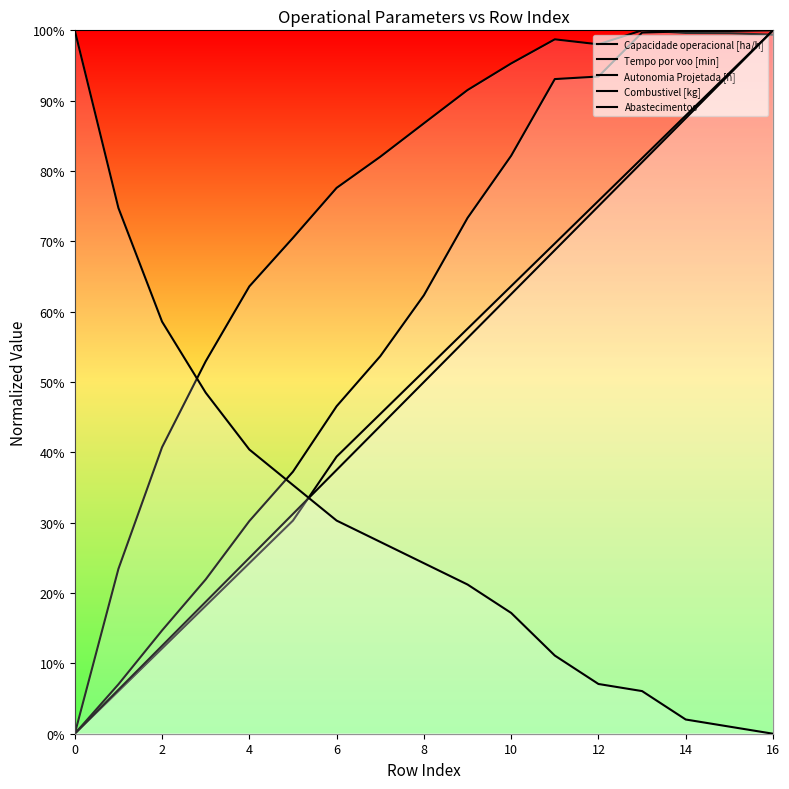

Reading left to right, list all the values displayed in this chart.

Capacidade operacional [ha/h]: 0.0	23.4	40.7	52.9	63.6	70.5	77.6	82.0	86.8	91.5	95.3	98.7	98.0	100.0	99.6	99.6	99.4
Tempo por voo [min]: 0.0	7.0	14.7	21.9	30.2	37.3	46.6	53.7	62.3	73.3	82.2	93.1	93.4	99.7	99.9	99.9	100.0
Autonomia Projetada [h]: 0.0	6.1	12.1	18.2	24.2	30.3	39.4	45.5	51.5	57.6	63.6	69.7	75.8	81.8	87.9	93.9	100.0
Combustivel [kg]: 0.0	6.2	12.5	18.8	25.0	31.2	37.5	43.8	50.0	56.2	62.5	68.8	75.0	81.2	87.5	93.8	100.0
Abastecimentos: 100.0	74.7	58.6	48.5	40.4	35.4	30.3	27.3	24.2	21.2	17.2	11.1	7.1	6.1	2.0	1.0	0.0